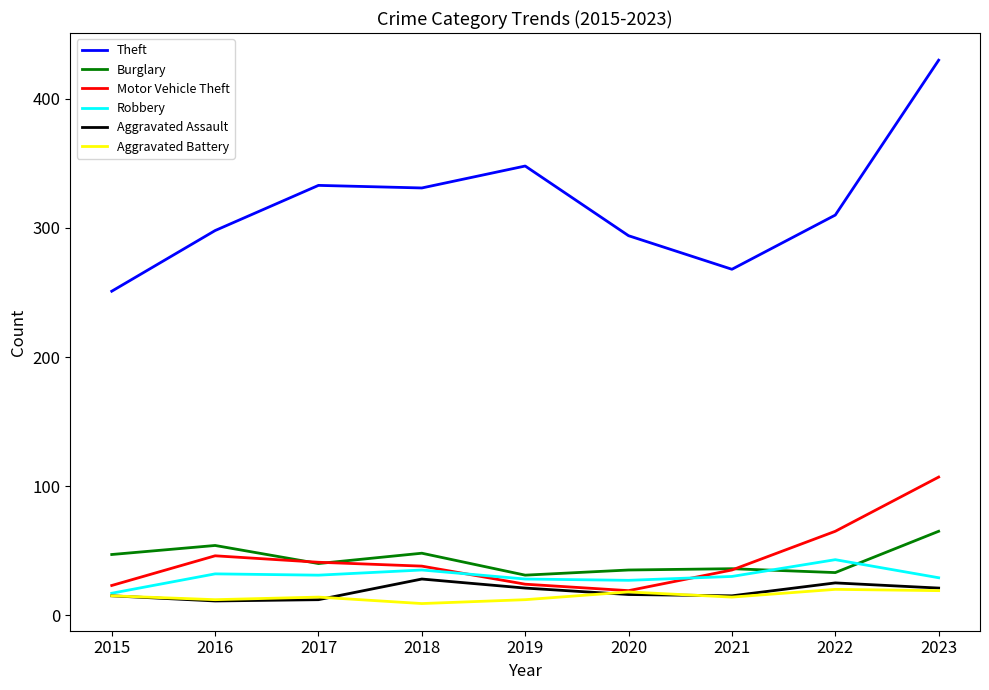

Does the chart have visible grid lines?

No